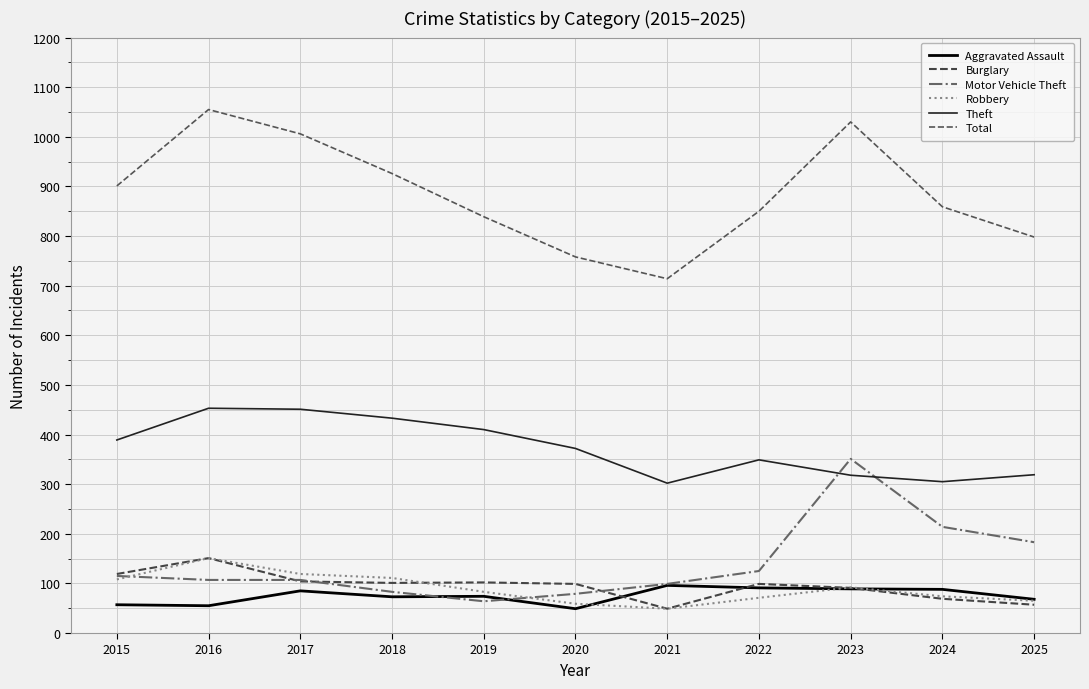

How many categories are shown in the chart?

11